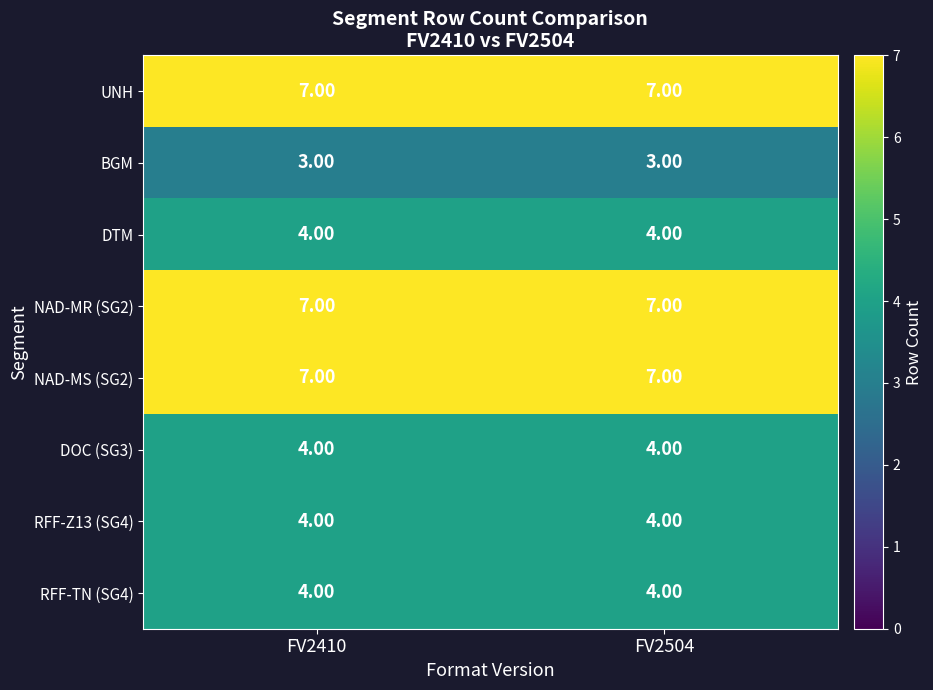

What is the sum of all DOC (SG3) values?

8